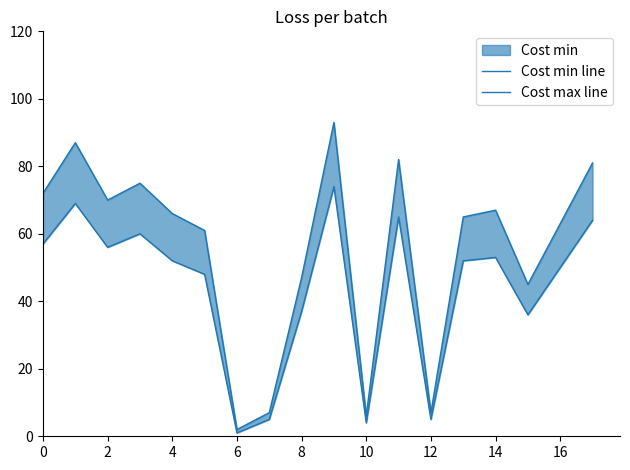

True or false: Cost max line has more than 0 interior local peaks.

True